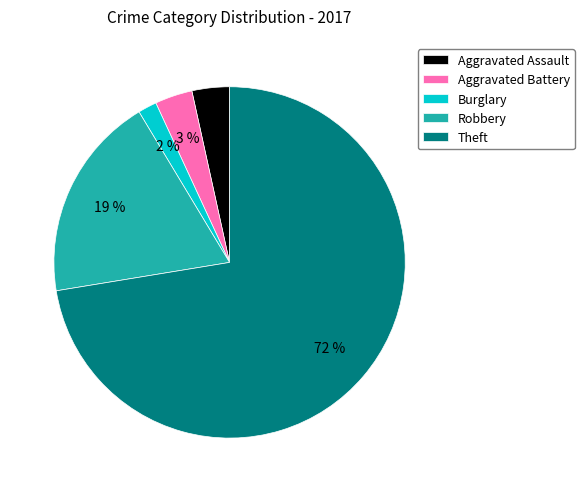

Is it true that Robbery is 19% of the pie?

True